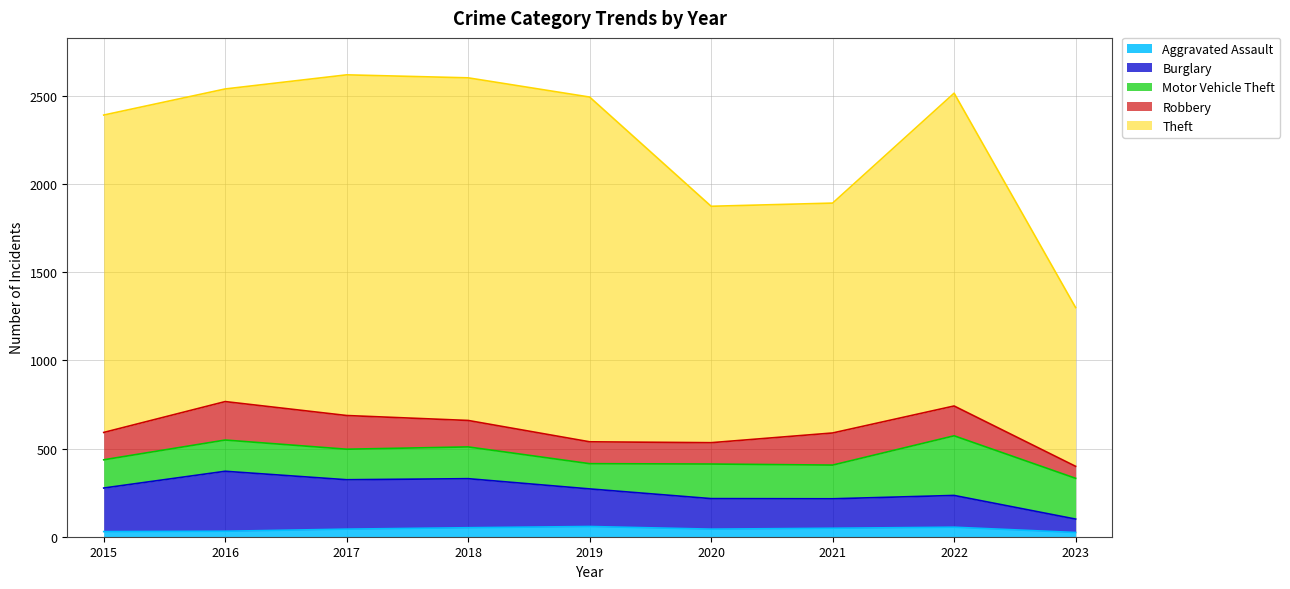

In Aggravated Assault, how many points are lower than both neighbors (excluding endpoints)?

1